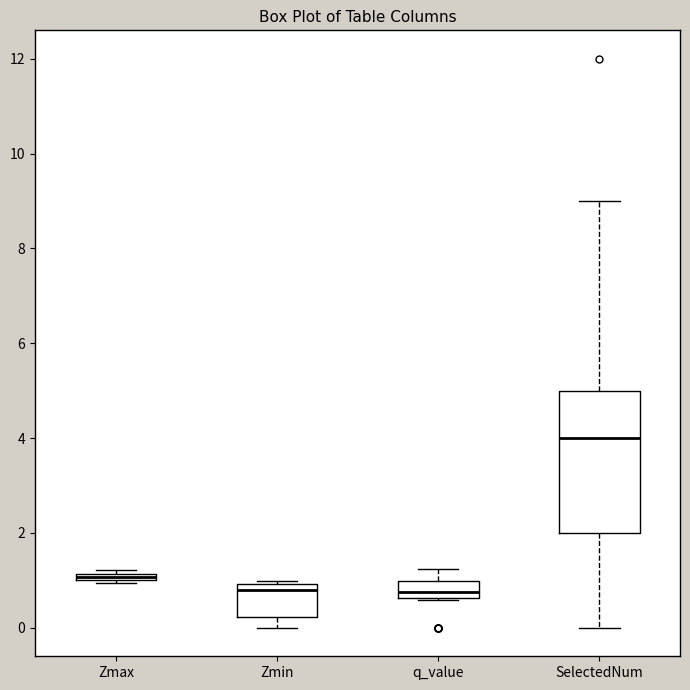

Where does the lower whisker of the box for SelectedNum end on the y-axis? The values are not printed on the chart, so give them approximately, as read against the axis.

0.0